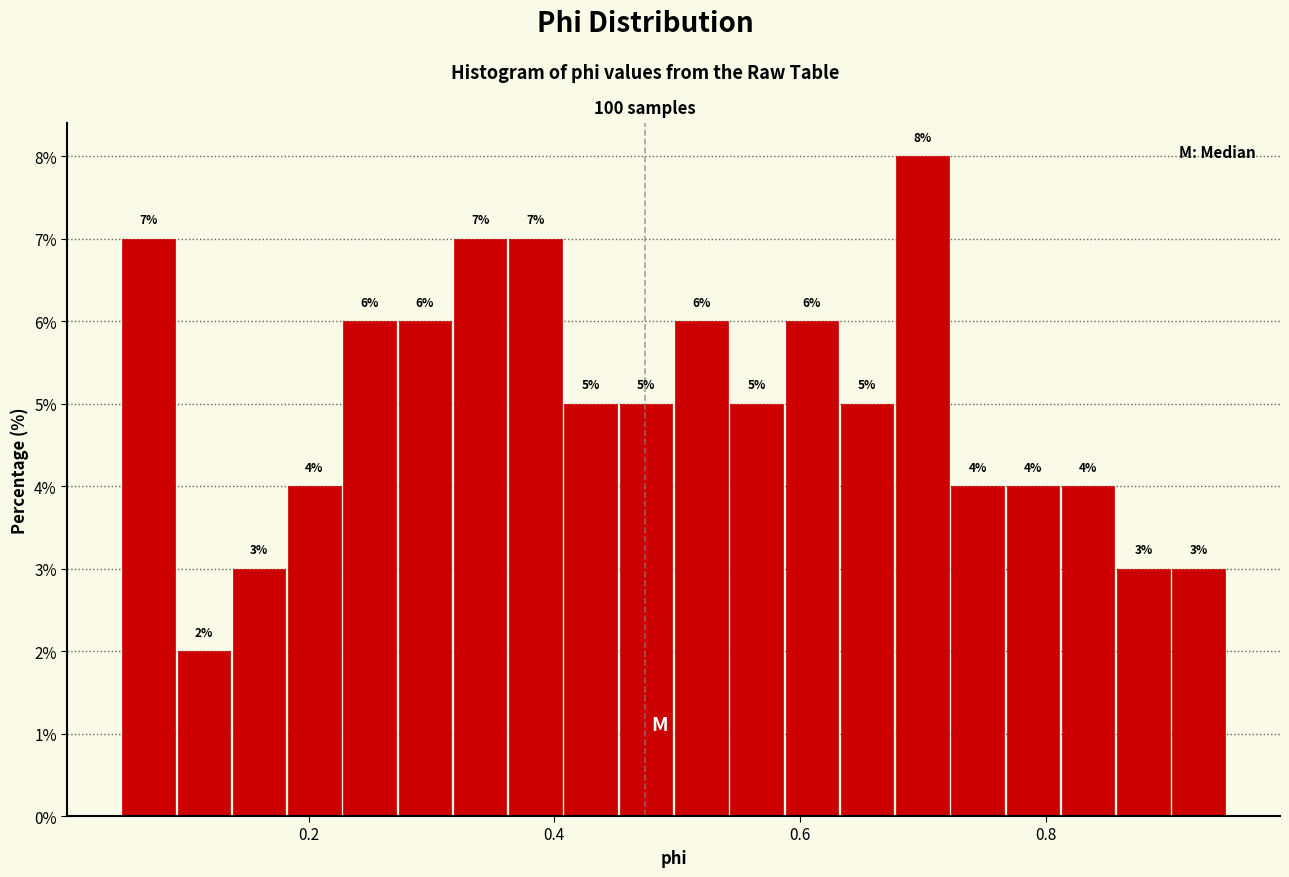

Read against the x-axis, roughly where is the centre of the tallest bar?

0.70